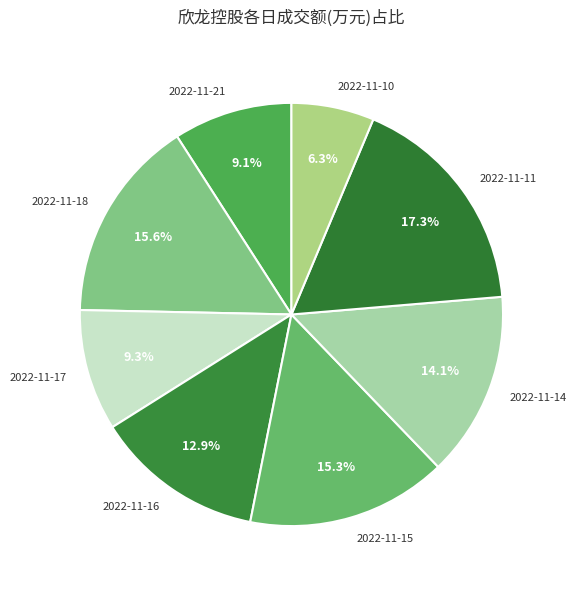

How many segments does this pie chart have?

8